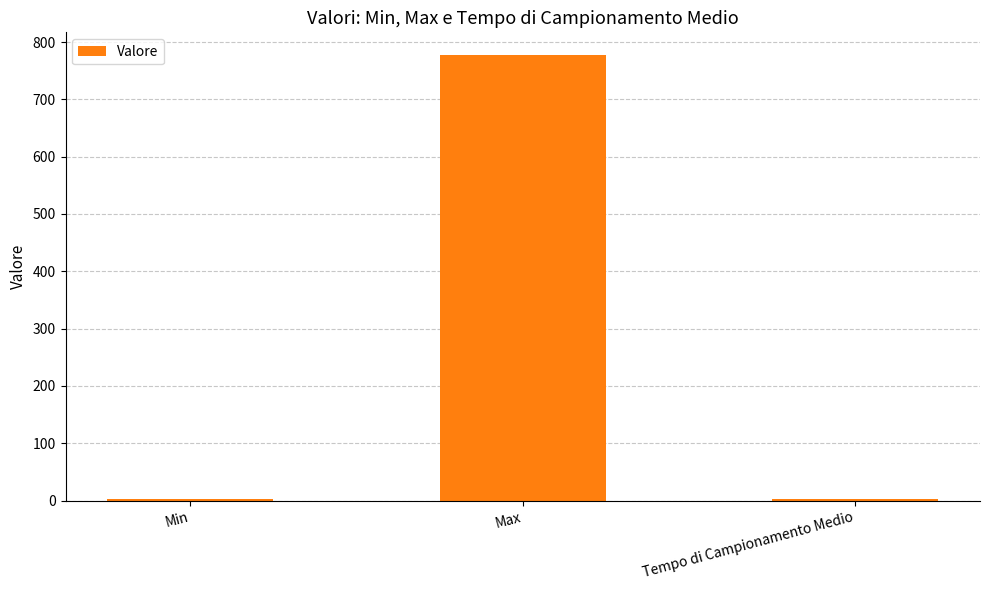

Where is the data nearest to the value 390?

Min